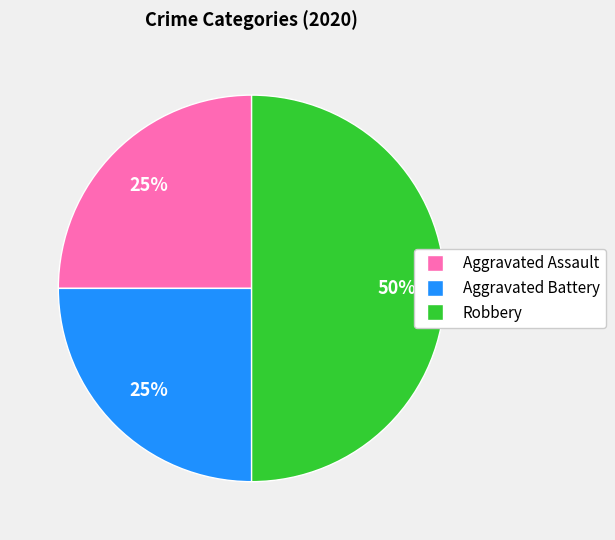

To the nearest percent, what is the combined percentage of Robbery and Aggravated Assault?

75%